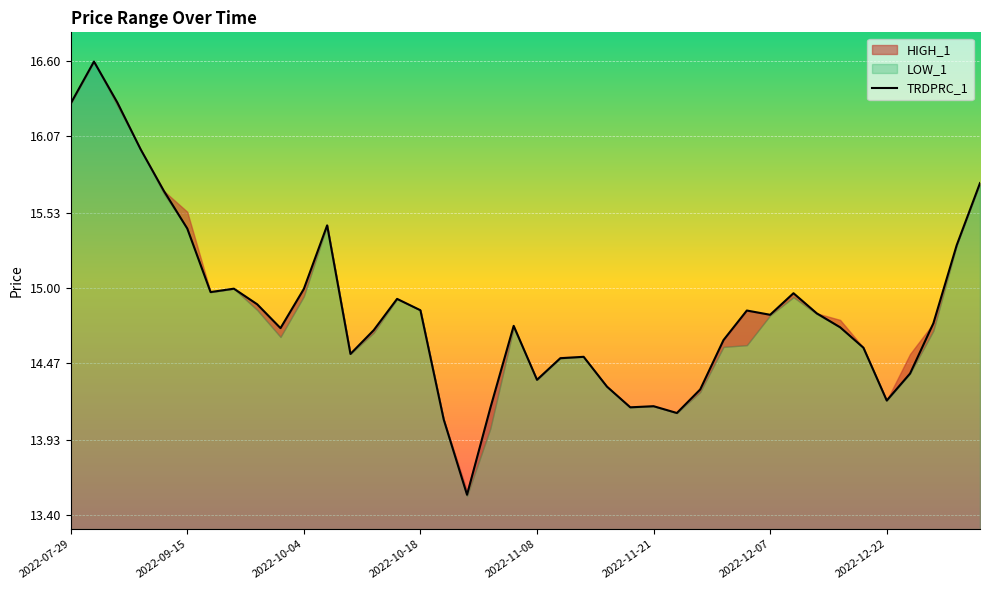

At which label does TRDPRC_1 first exceed 14?

2022-07-29